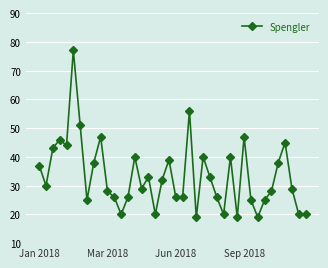

True or false: the data has more than 2 interior local peaks.

True